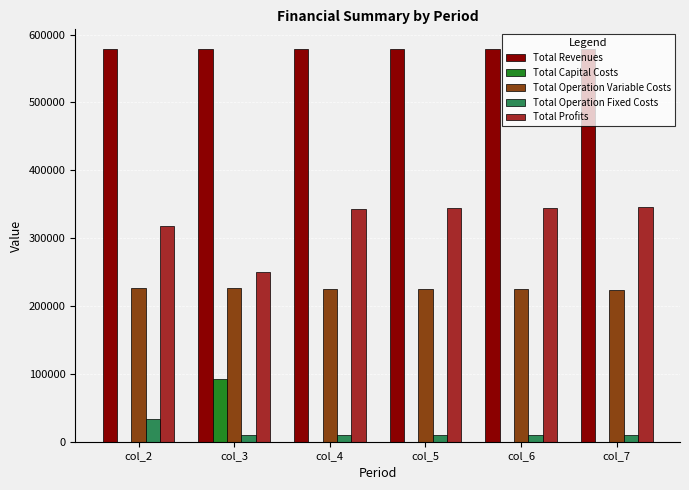

The value of Total Revenues at col_3 is 296501.5. True or false?

False